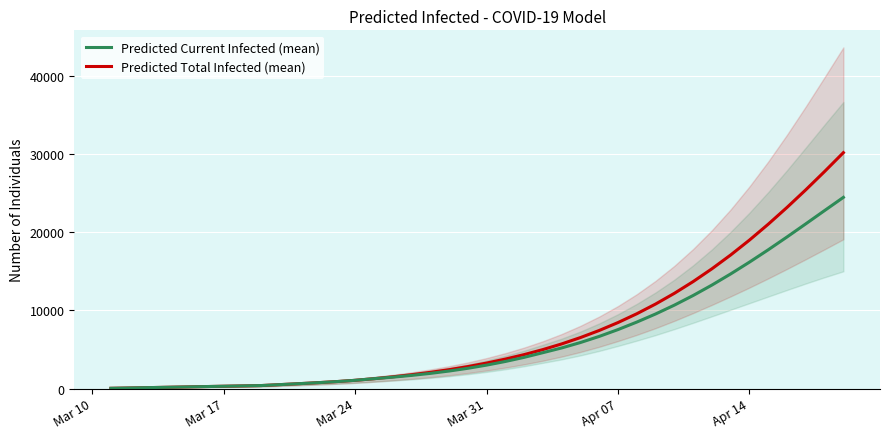

List the series in order of their peak value, lowest first.

predicted_current_infected_lower, predicted_total_infected_lower, predicted_current_infected_mean, predicted_total_infected_mean, predicted_current_infected_upper, predicted_total_infected_upper